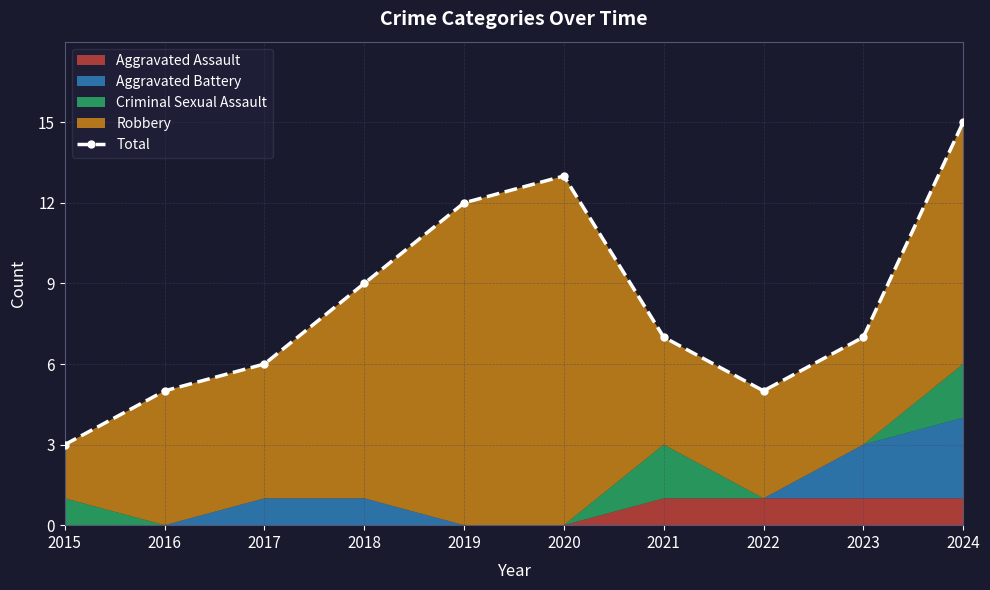

What is the value of the 7th point from the left?

7